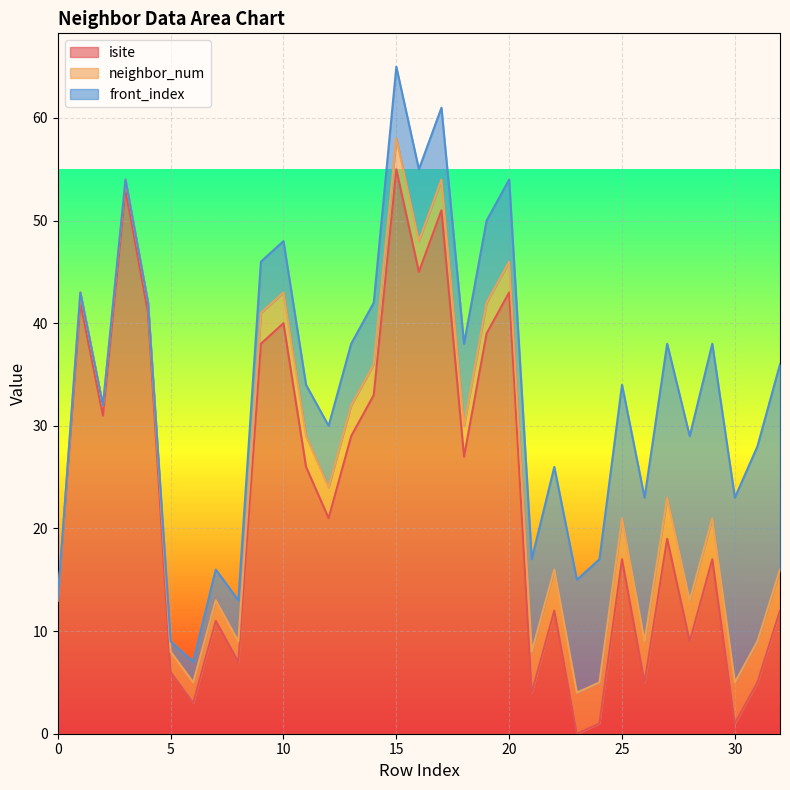

Which series has the largest total across all categories?

isite